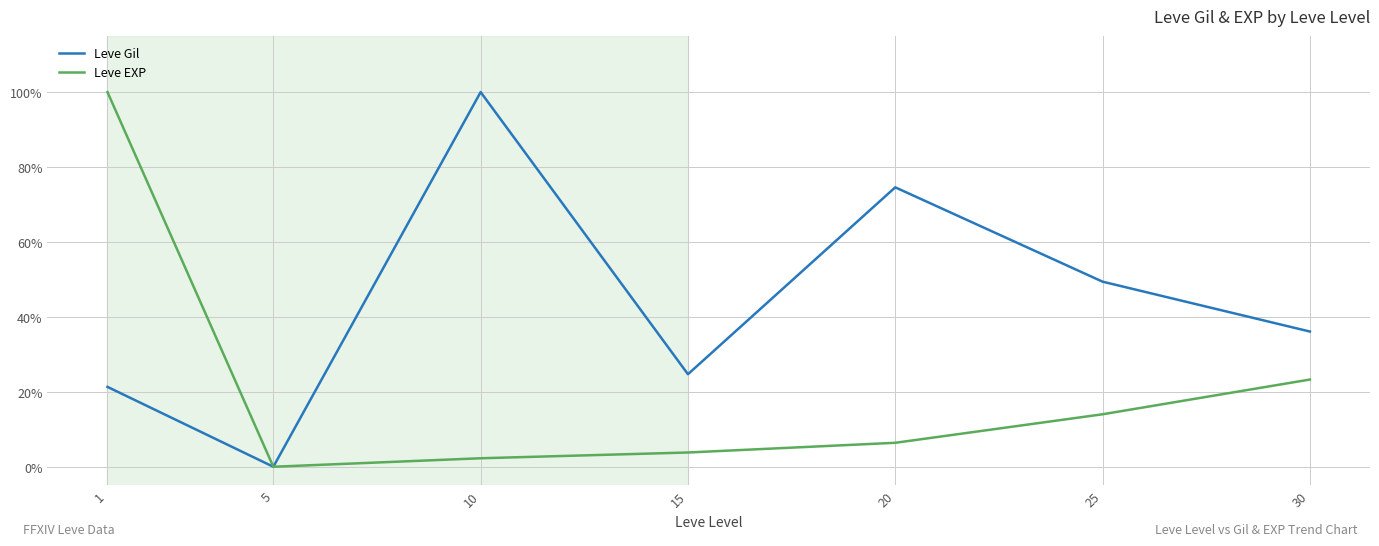

What is the total value across all series at 1?

121.3